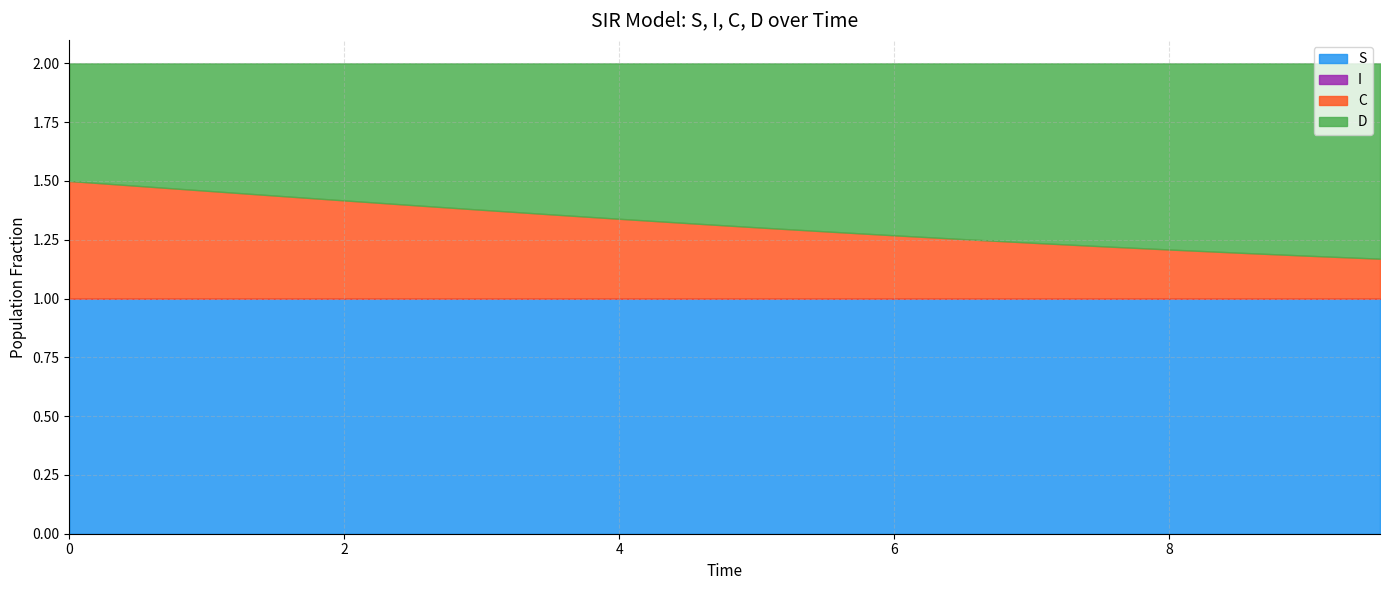

What position from the right is 2.508361204013378?

15